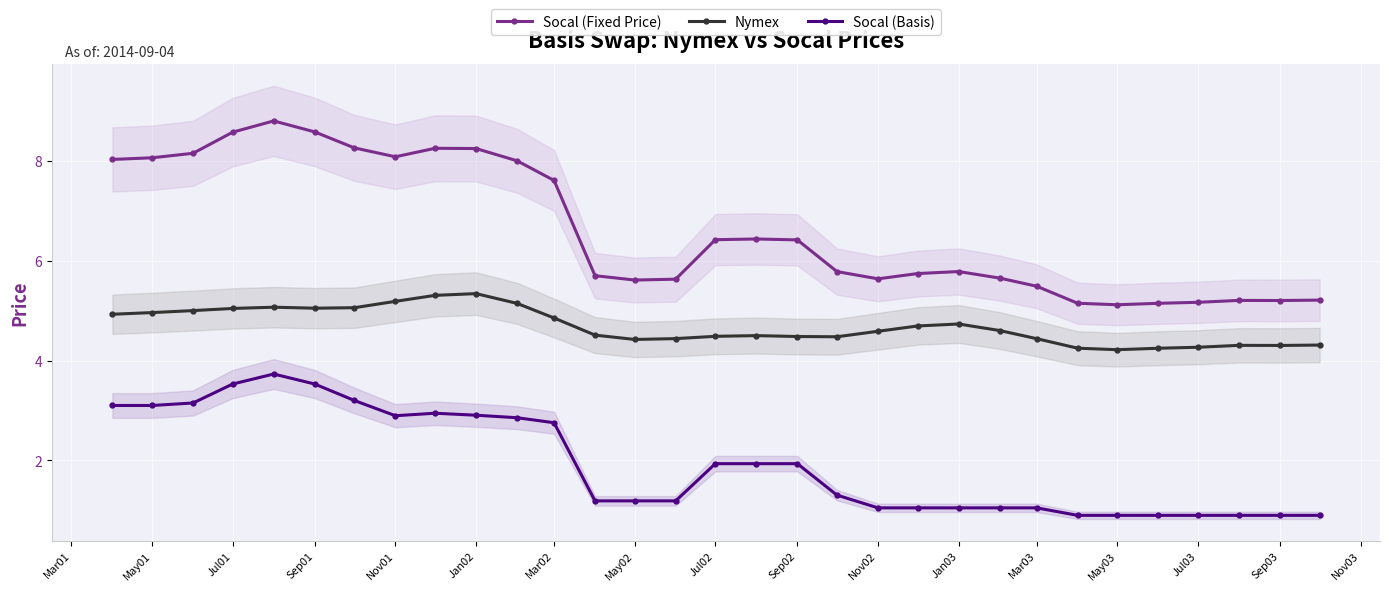

What is the maximum value for Socal (Basis)?

3.7